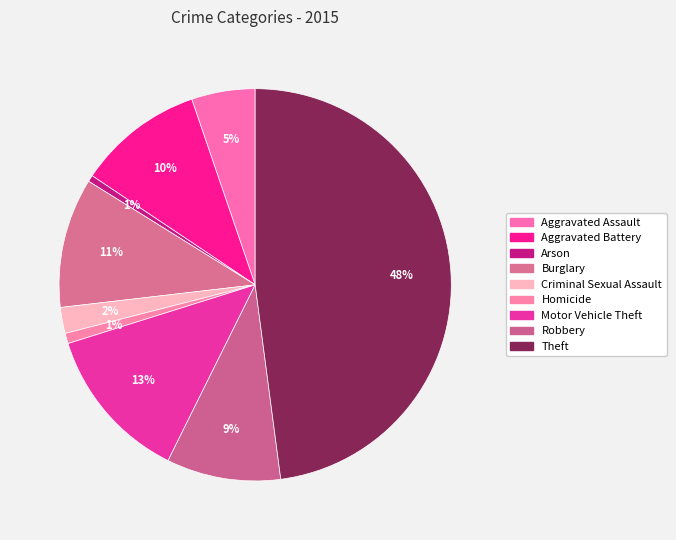

To the nearest percent, what is the difference between the largest and smallest slice percentages?

47%